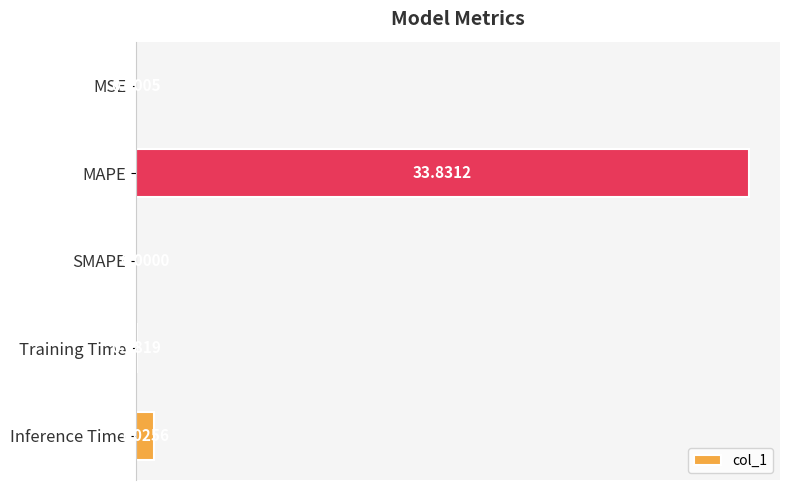

Which category has the highest value across all series?

MAPE